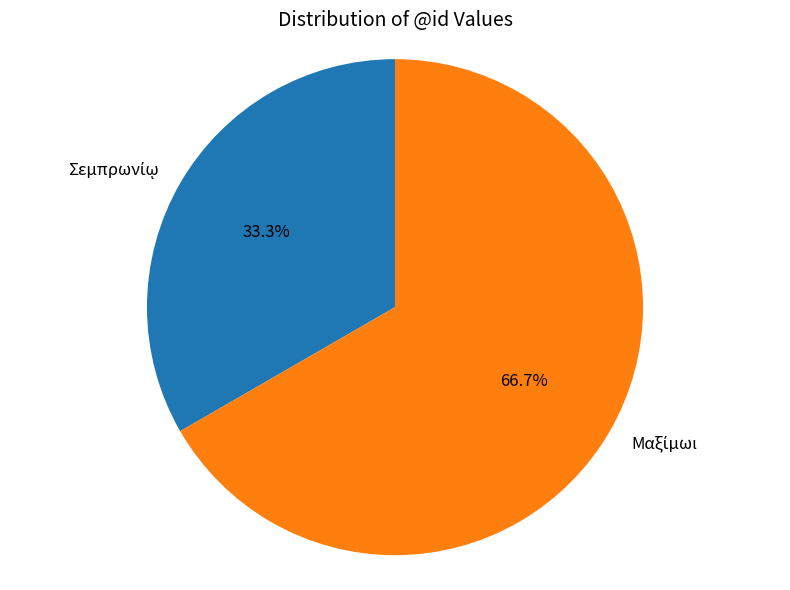

Is there a majority slice in this chart?

Yes